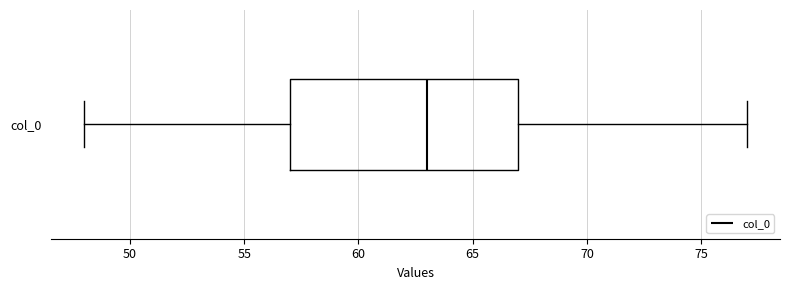

Read this box plot against the x-axis: the position of the median line, the range covered by the box, and the ends of both whiskers. The values are not printed on the chart, so give them approximately, as read against the axis.

median 63, box 57 to 67, whiskers 48 to 77